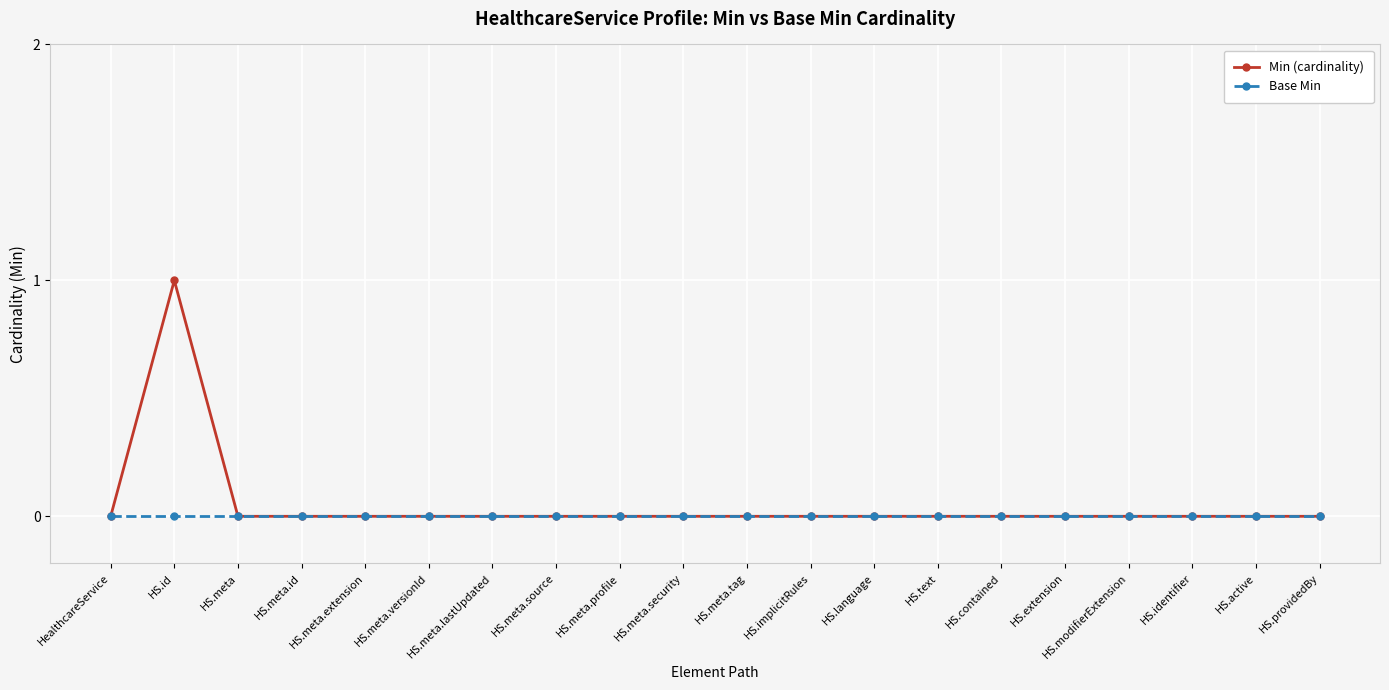

Which category has the highest value across all series?

HS.id